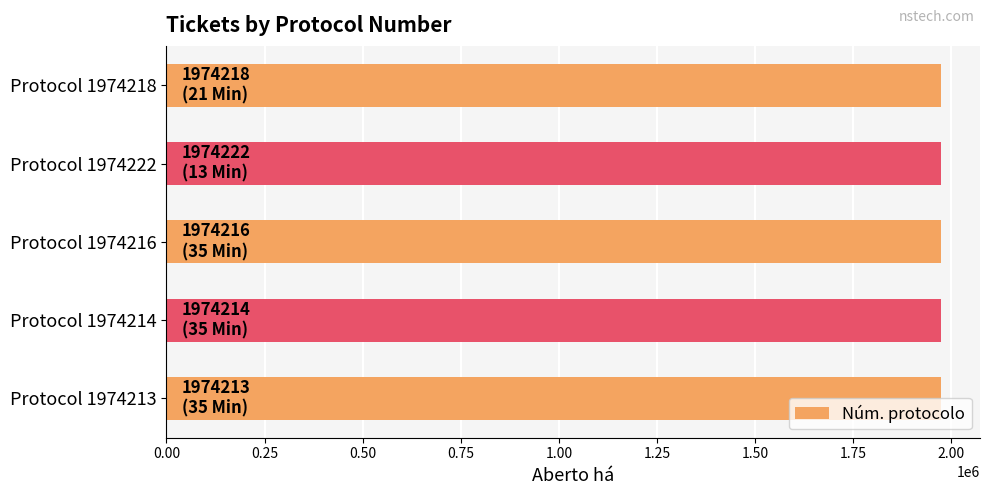

How many values are below 1974216?

2